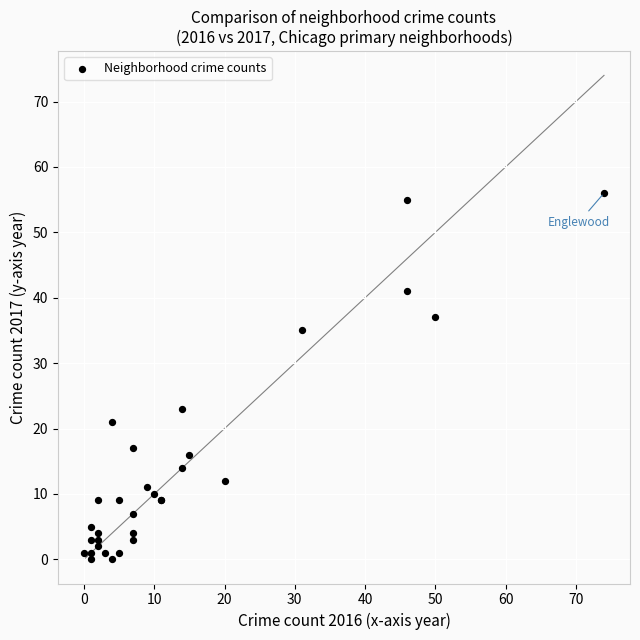

What Y value in the scatter plot is closest to 28?

23